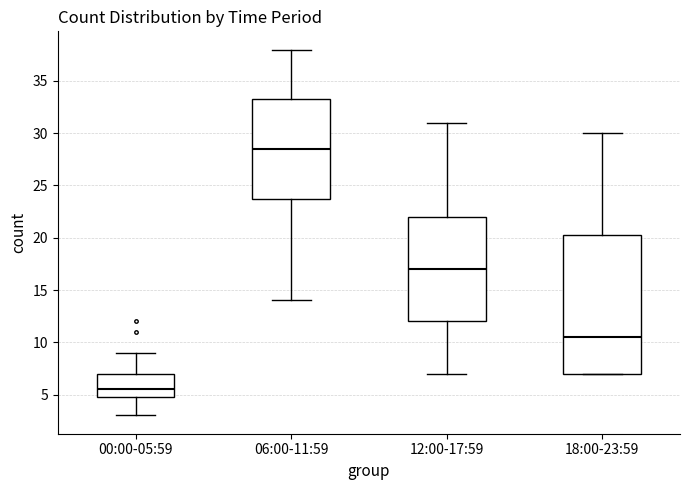

Reading left to right, transcribe this box plot: for each box, give where its median line is, the range the box spans, and where its two whiskers end, as read against the y-axis. The values are not printed on the chart, so give them approximately, as read against the axis.

00:00-05:59: median 5.5, box 5.0 to 7.0, whiskers 3.0 to 9.0
06:00-11:59: median 28.5, box 24.0 to 33.5, whiskers 14.0 to 38.0
12:00-17:59: median 17.0, box 12.0 to 22.0, whiskers 7.0 to 31.0
18:00-23:59: median 10.5, box 7.0 to 20.5, whiskers 7.0 to 30.0